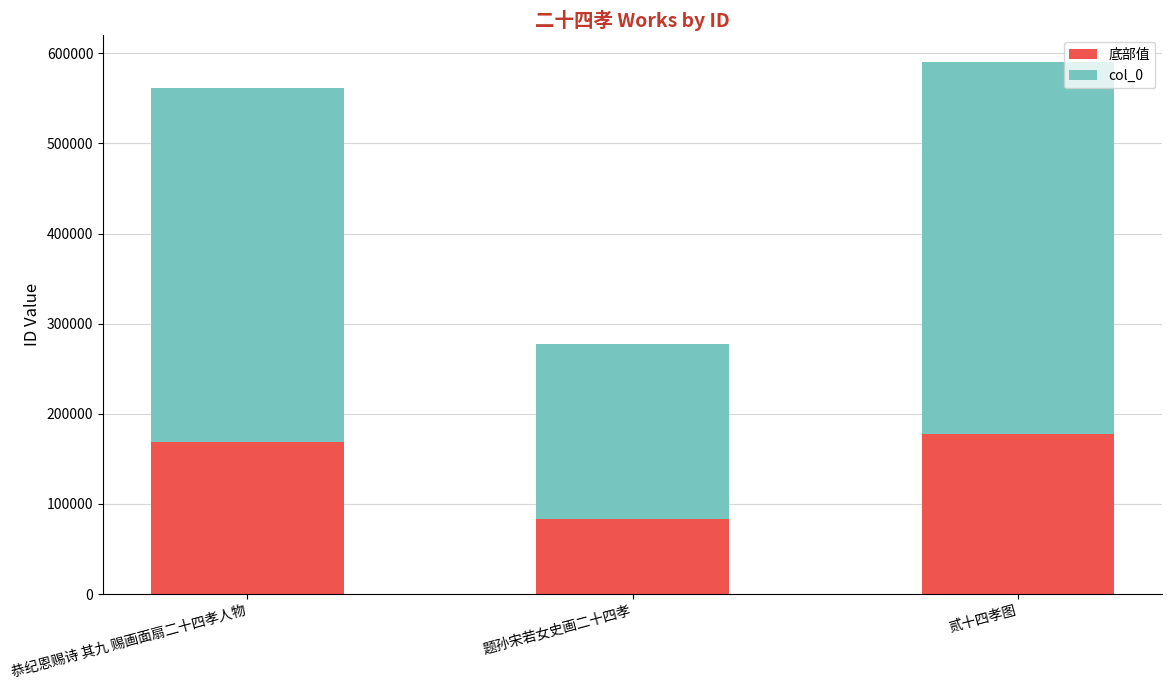

Is it true that 底部值 equals 136456 at 题孙宋若女史画二十四孝?

False